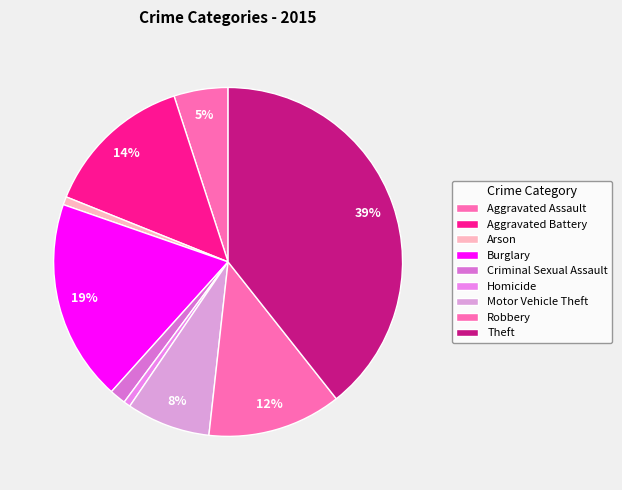

Is there any slice that represents more than half of the pie?

No